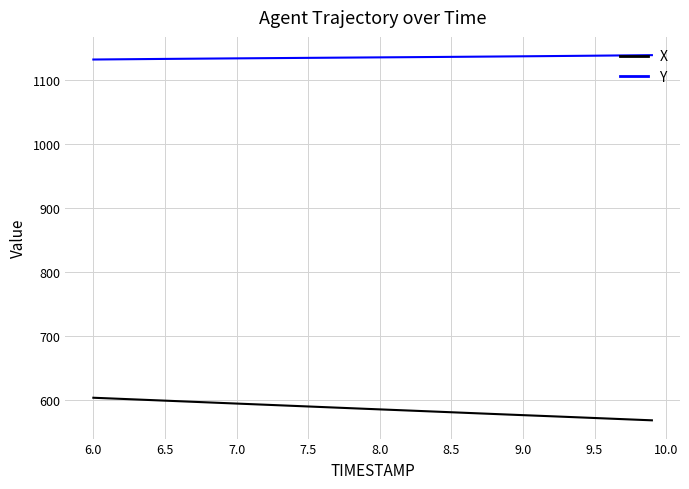

Which series has the largest total across all categories?

Y